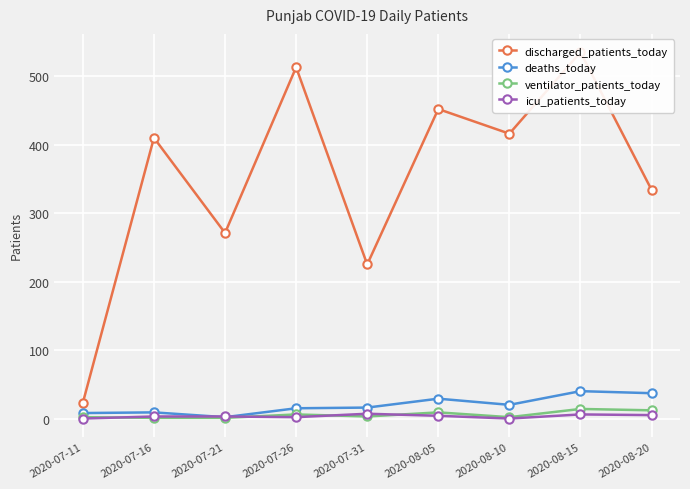

The icu_patients_today series shows 2 at 2020-07-11. True or false?

False